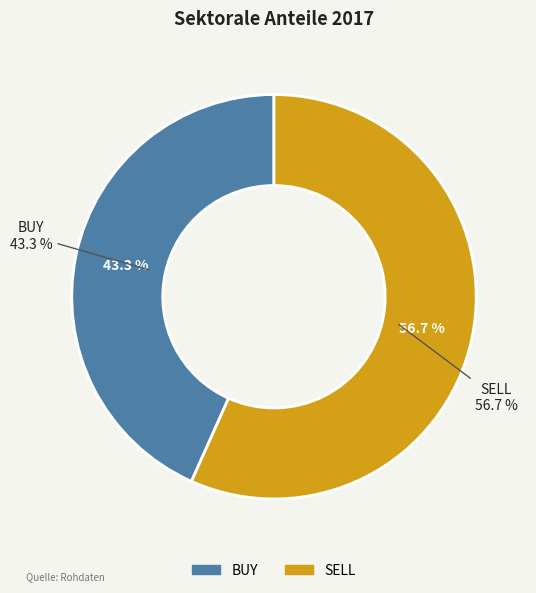

Between SELL and BUY, which is larger?

SELL